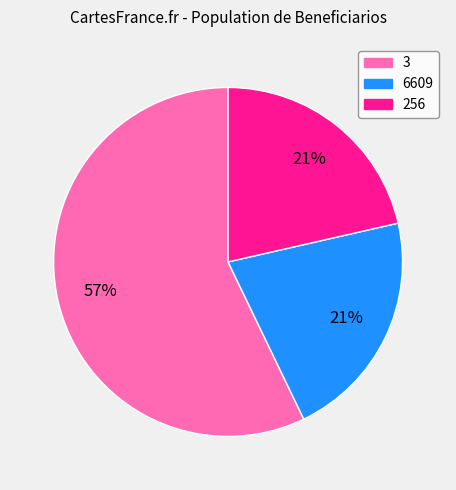

What percentage is the 6609 slice, to the nearest percent?

21%